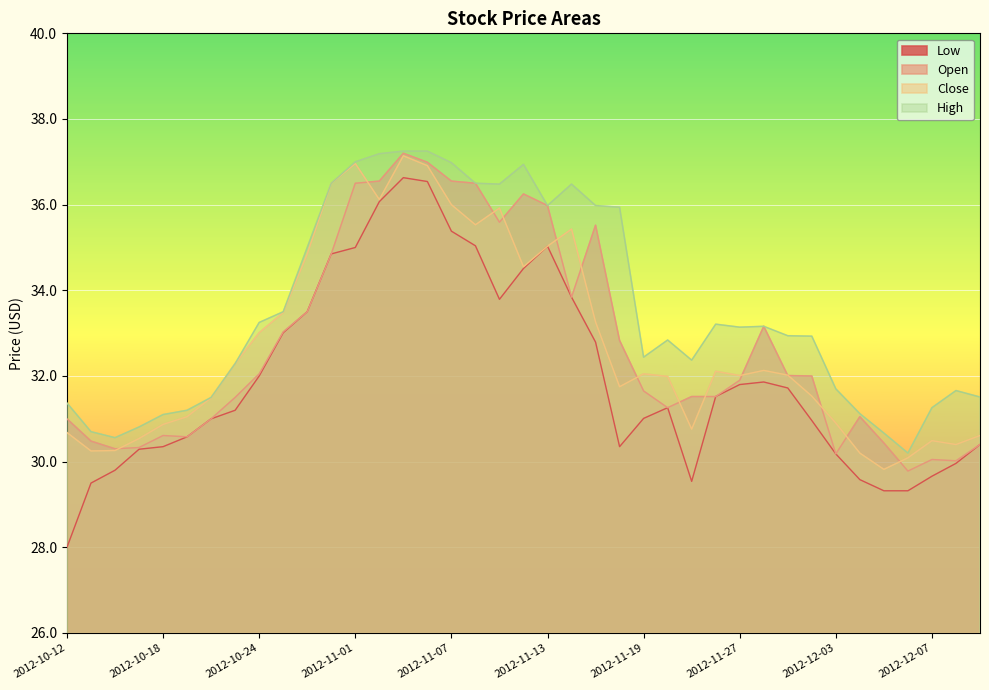

True or false: High has a value of 36.5 at 2012-11-14.

True